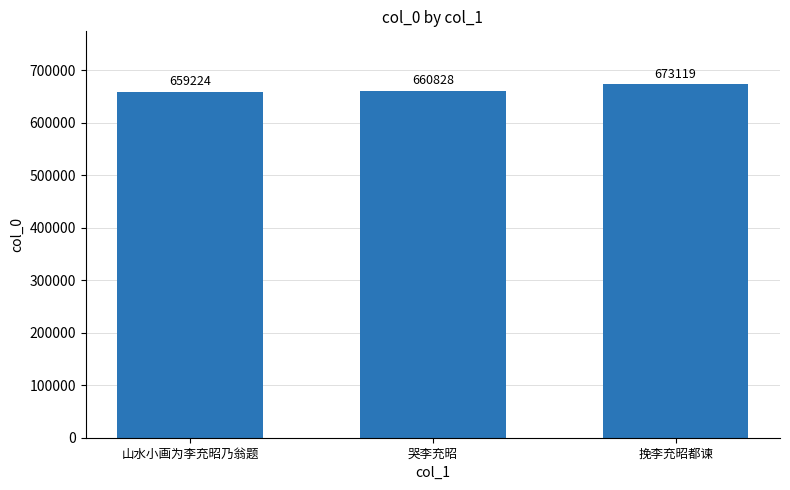

Approximately how many times larger is the value at 挽李充昭都谏 compared to 山水小画为李充昭乃翁题?

1.0